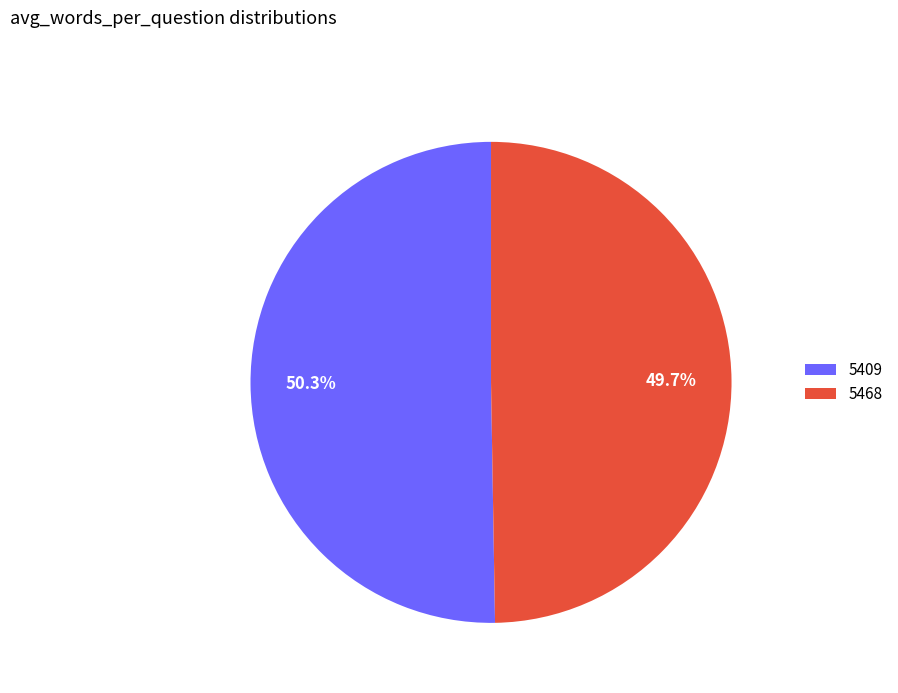

To the nearest percent, what is the difference between the 5409 and 5468 slice percentages?

1%